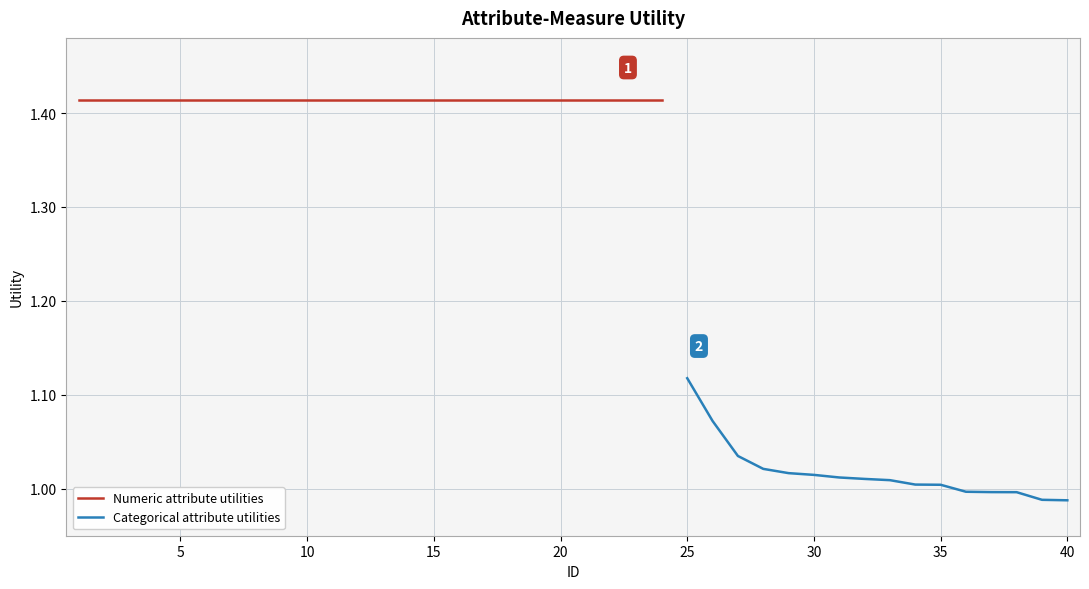

Reading left to right, list all the values displayed in this chart.

1=1.4	2=1.4	3=1.4	4=1.4	5=1.4	6=1.4	7=1.4	8=1.4	9=1.4	10=1.4	11=1.4	12=1.4	13=1.4	14=1.4	15=1.4	16=1.4	17=1.4	18=1.4	19=1.4	20=1.4	21=1.4	22=1.4	23=1.4	24=1.4	25=1.1	26=1.1	27=1.0	28=1.0	29=1.0	30=1.0	31=1.0	32=1.0	33=1.0	34=1.0	35=1.0	36=1.0	37=1.0	38=1.0	39=1.0	40=1.0